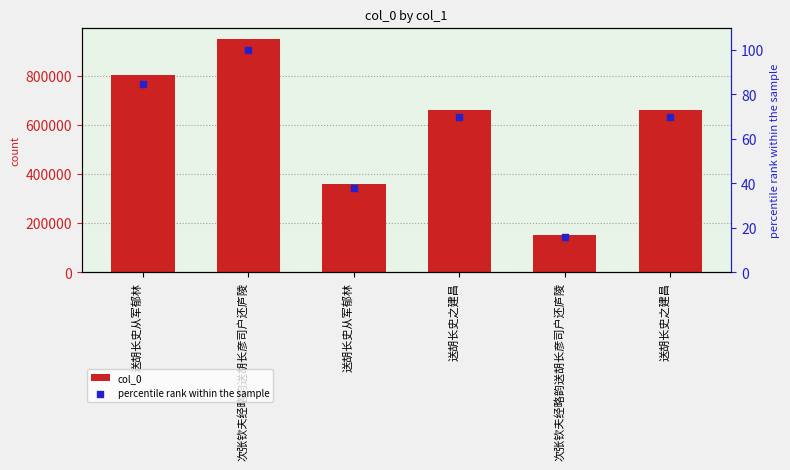

Which series has the widest spread of Y values?

col_0